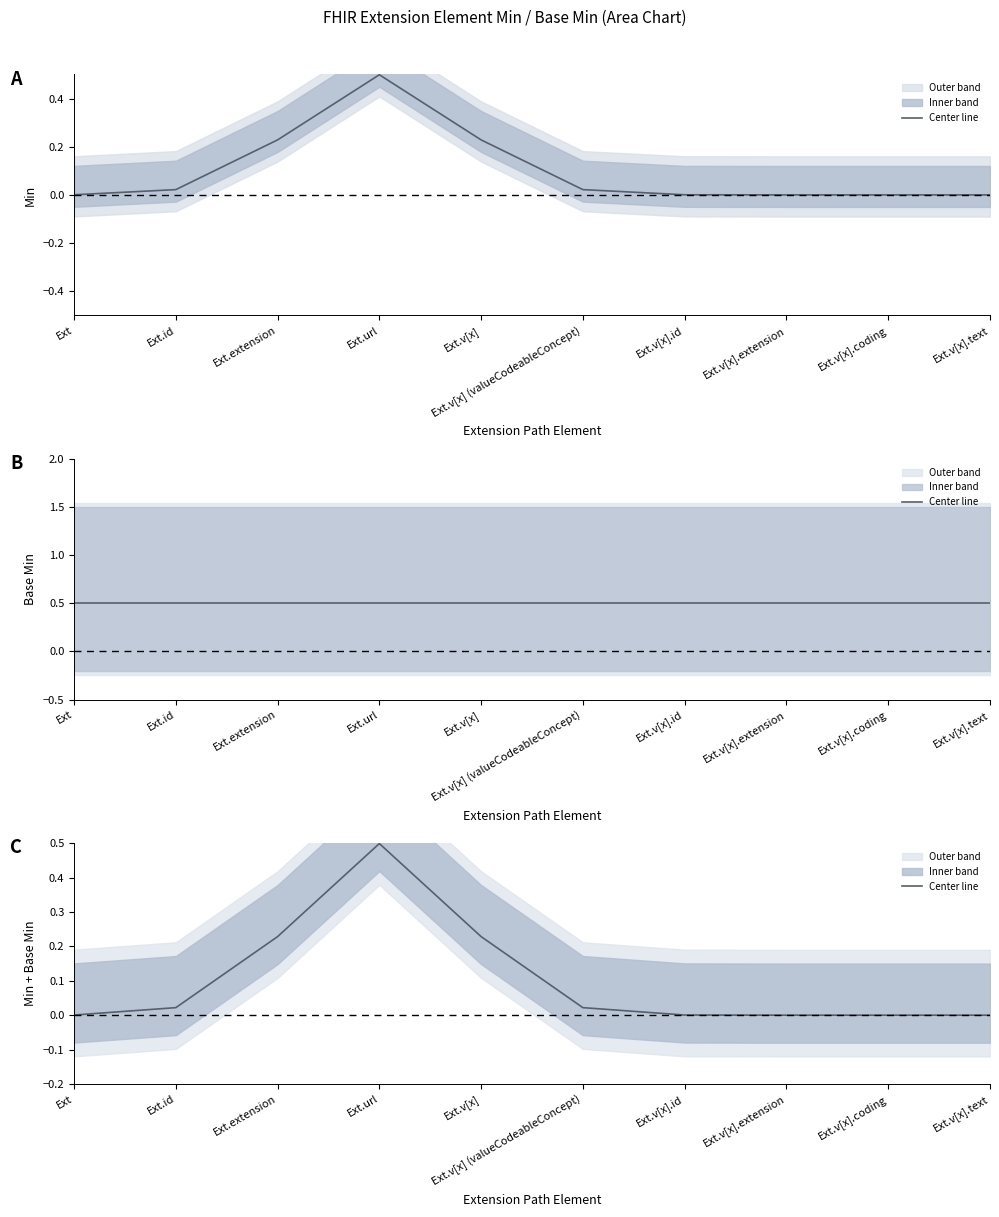

The value at Ext.v[x] is 0.2. True or false?

True